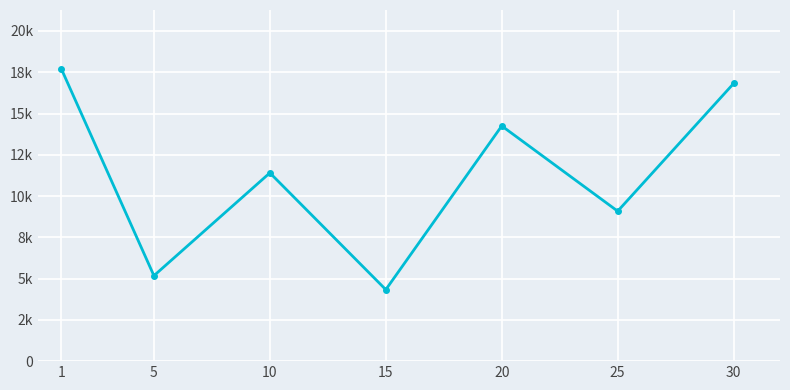

What is the value of the 2nd point from the left?

5176.0